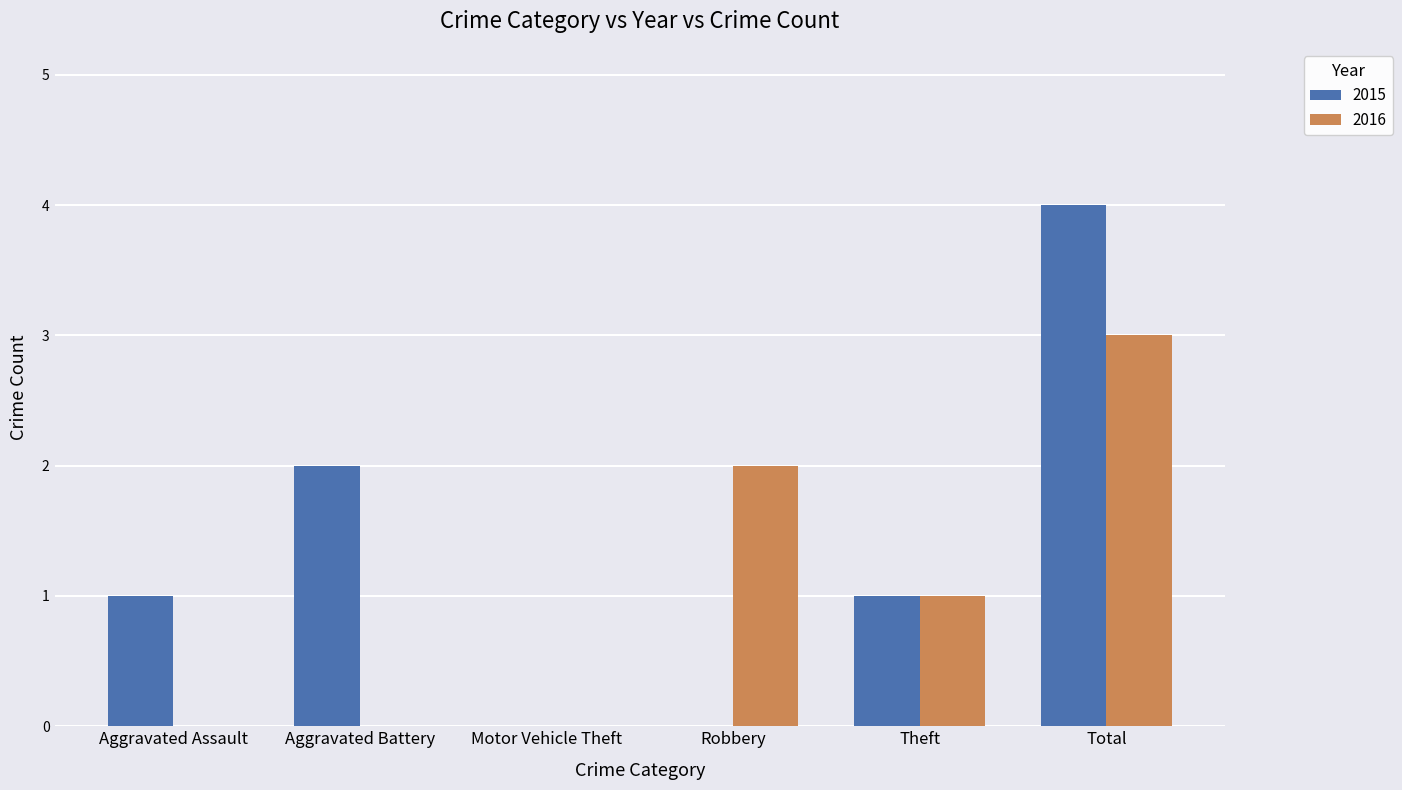

Which series has the largest total across all categories?

2015